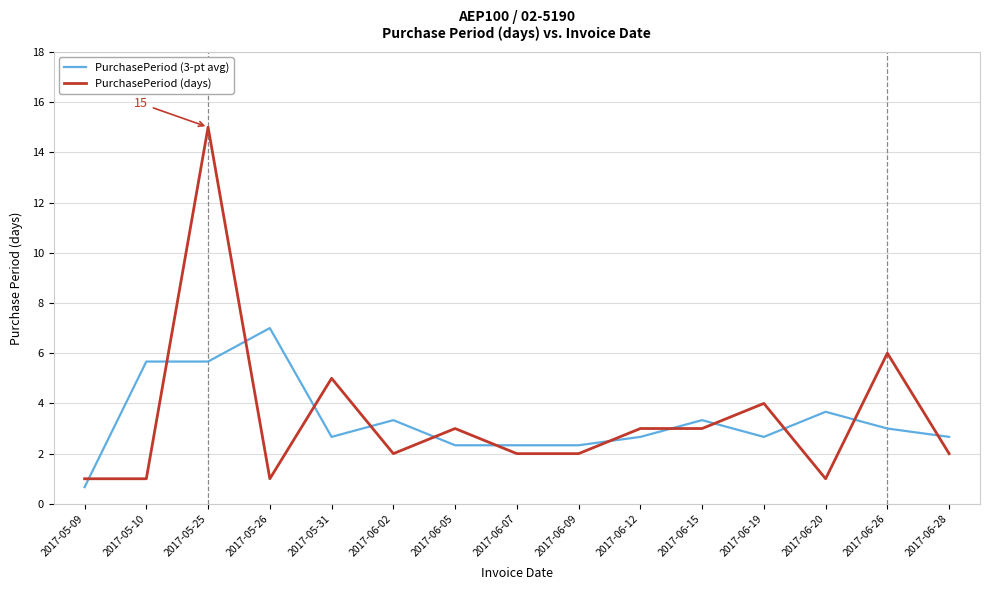

Which series ends up on top after the final intersection of PurchasePeriod (3-pt avg) and PurchasePeriod (days)?

PurchasePeriod (3-pt avg)